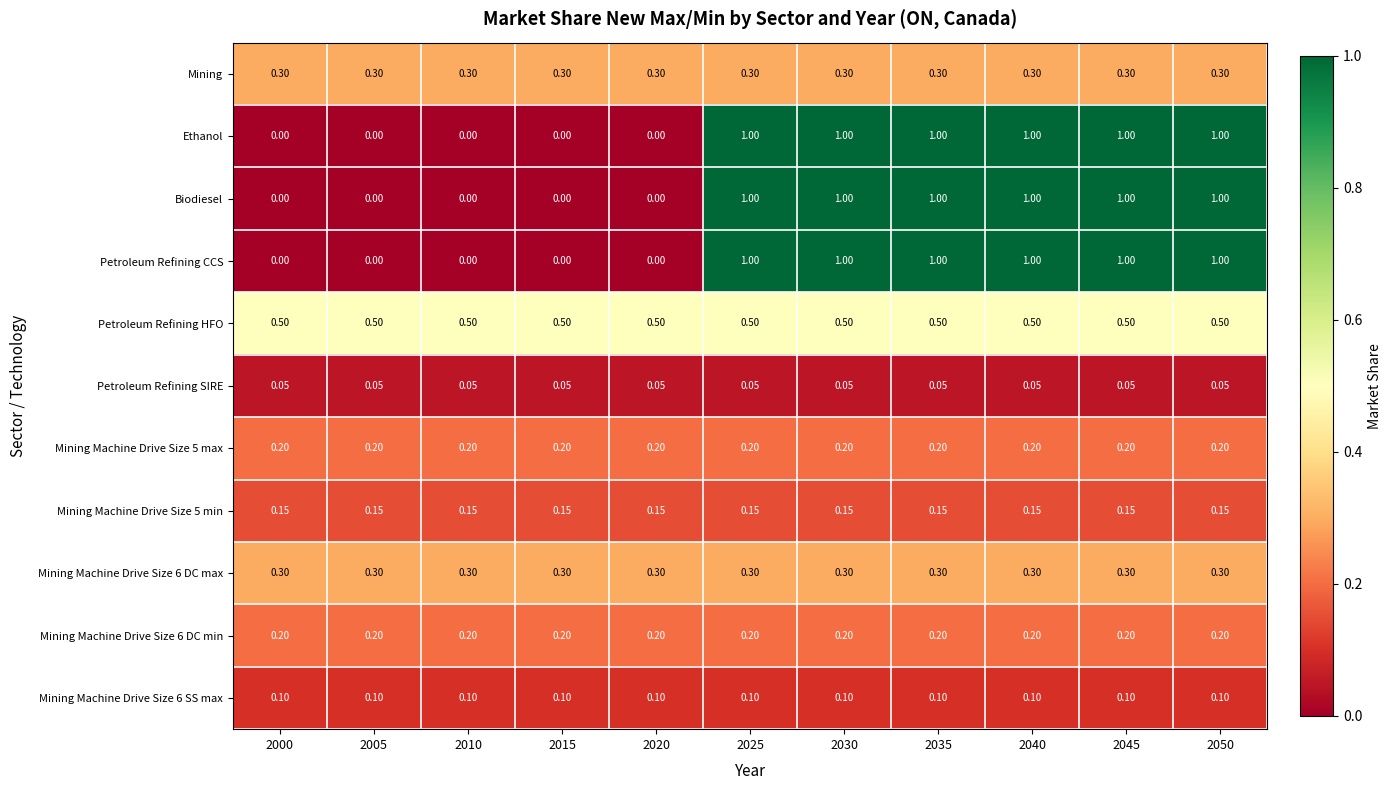

How many series are shown in this chart?

11